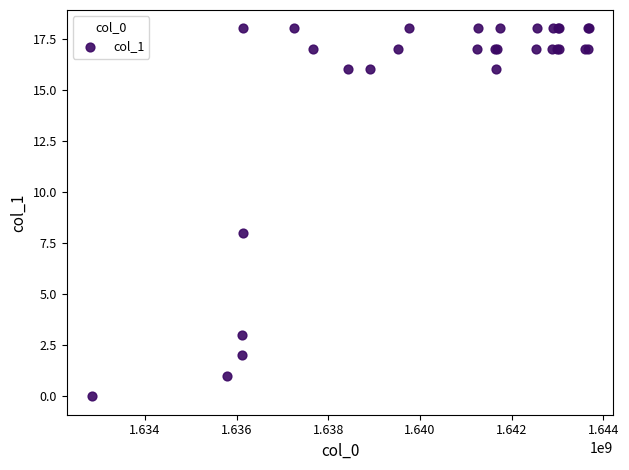

What Y value in the scatter plot is closest to 9?

8